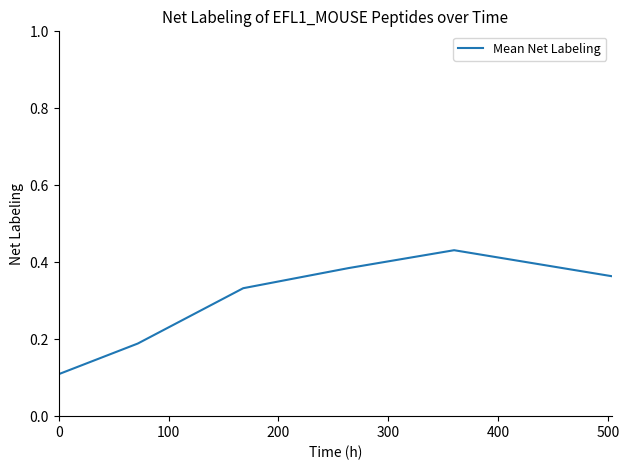

What is the sum of all values?

1.8